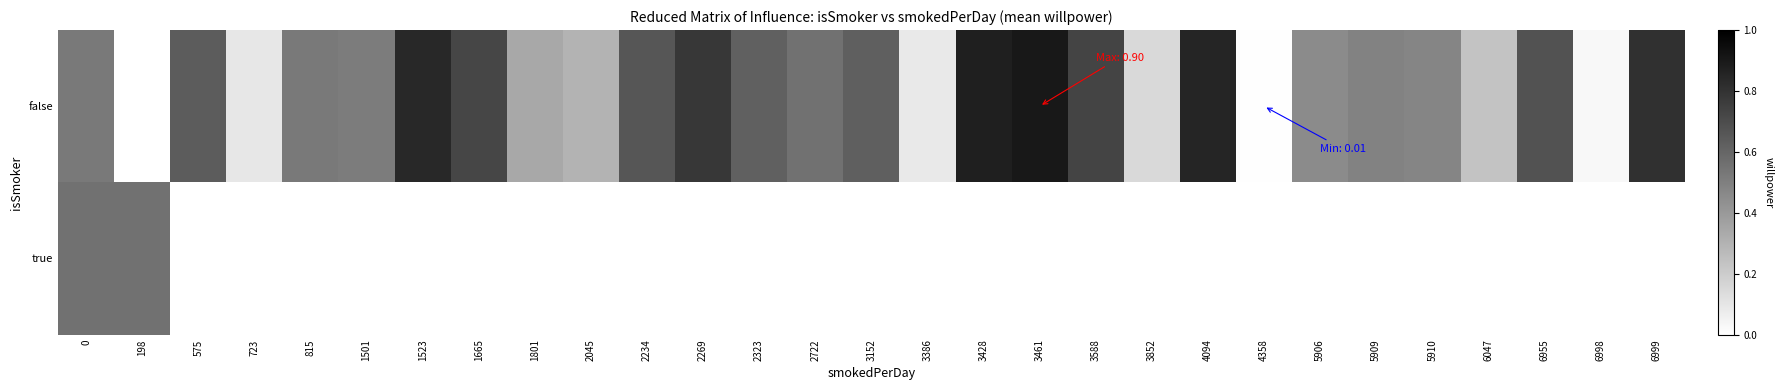

The value of row_0 at 3386 is 0.1. True or false?

True